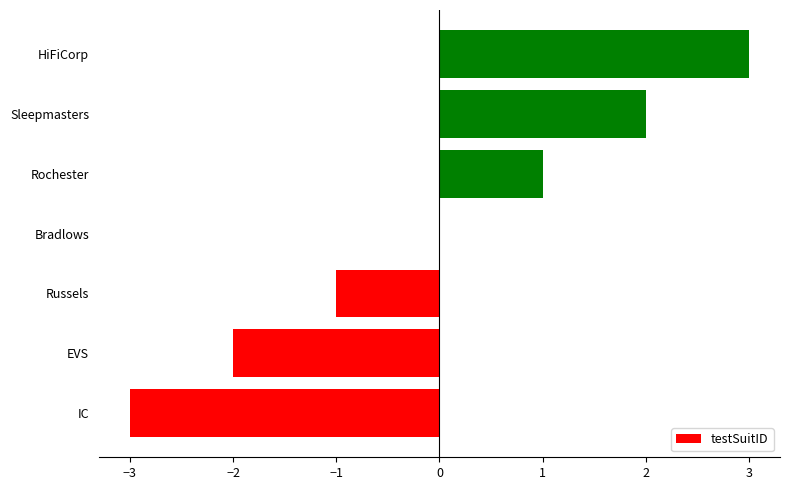

Reading bottom to top, extract all data points from this chart.

IC=-3	EVS=-2	Russels=-1	Bradlows=0	Rochester=1	Sleepmasters=2	HiFiCorp=3